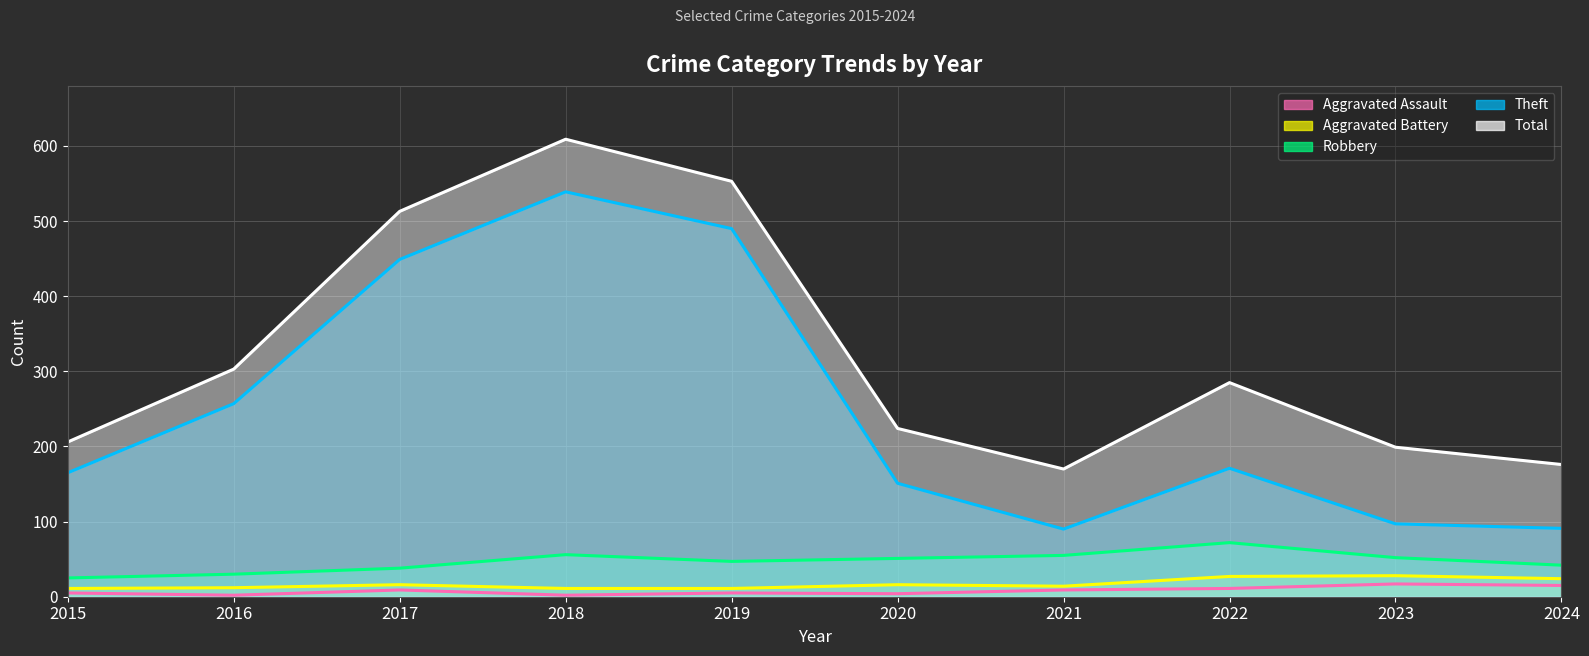

Read the Theft value at 2020, to the nearest 5.

150